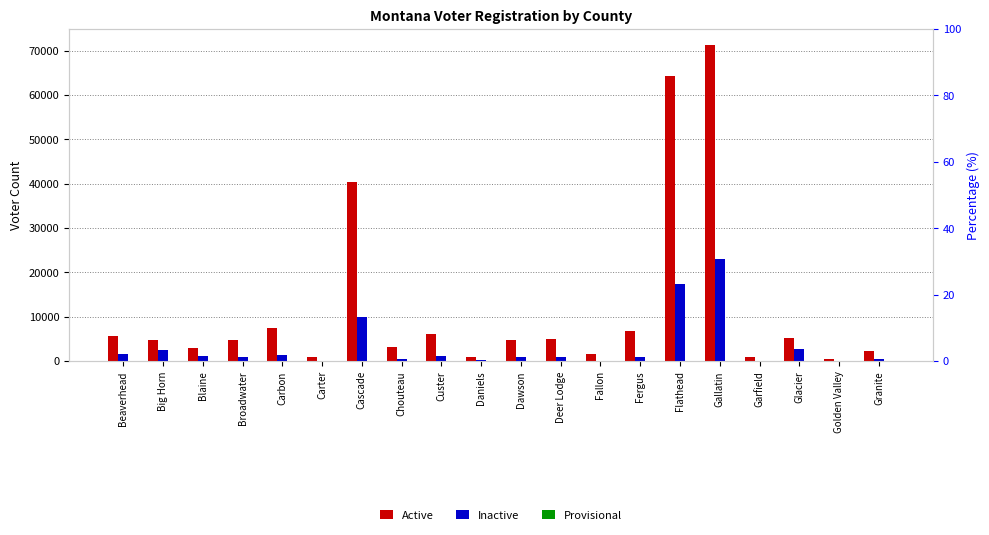

The value of Inactive at Carter is 66. True or false?

False